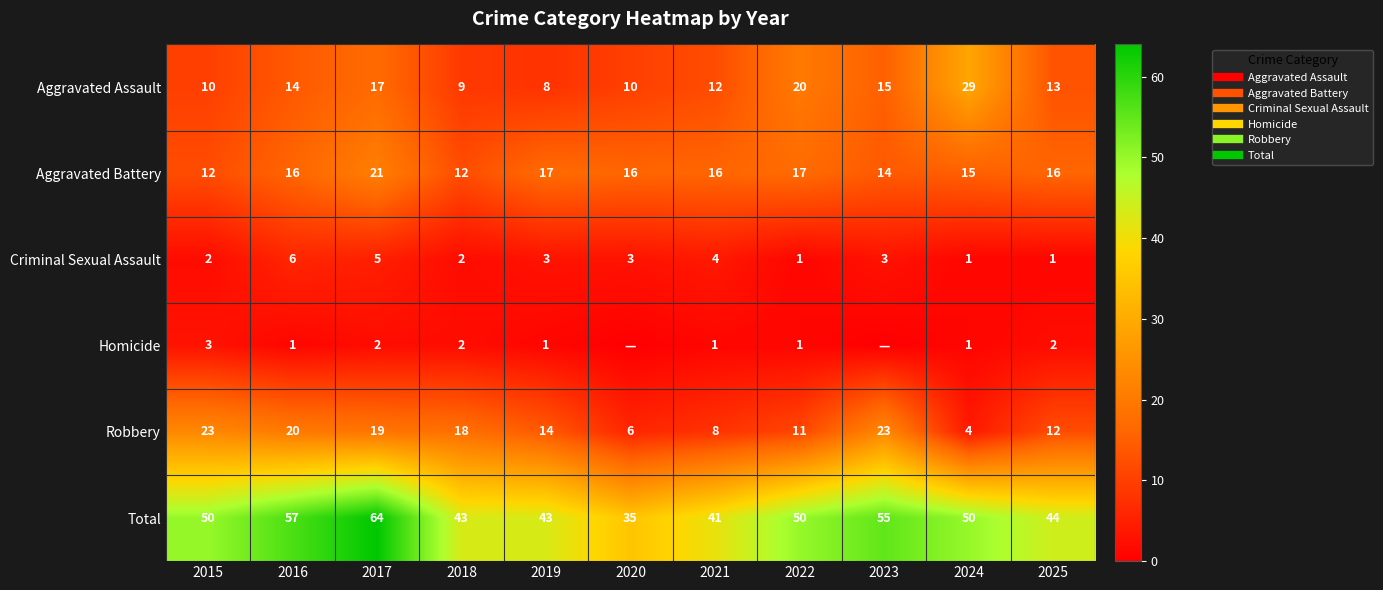

What is the difference between the maximum and minimum values in the Aggravated Assault series?

21